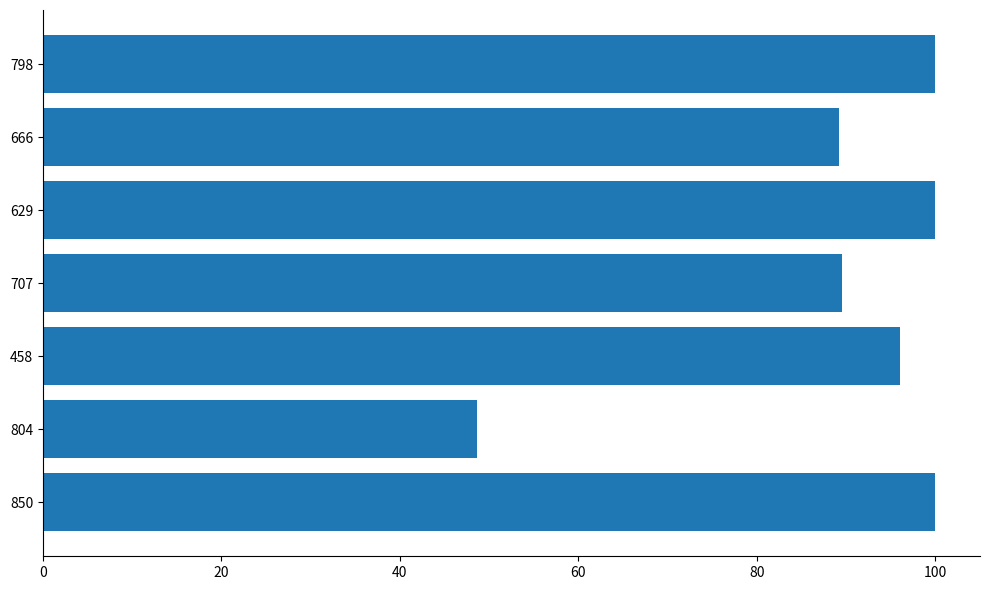

What is the average value?

89.1